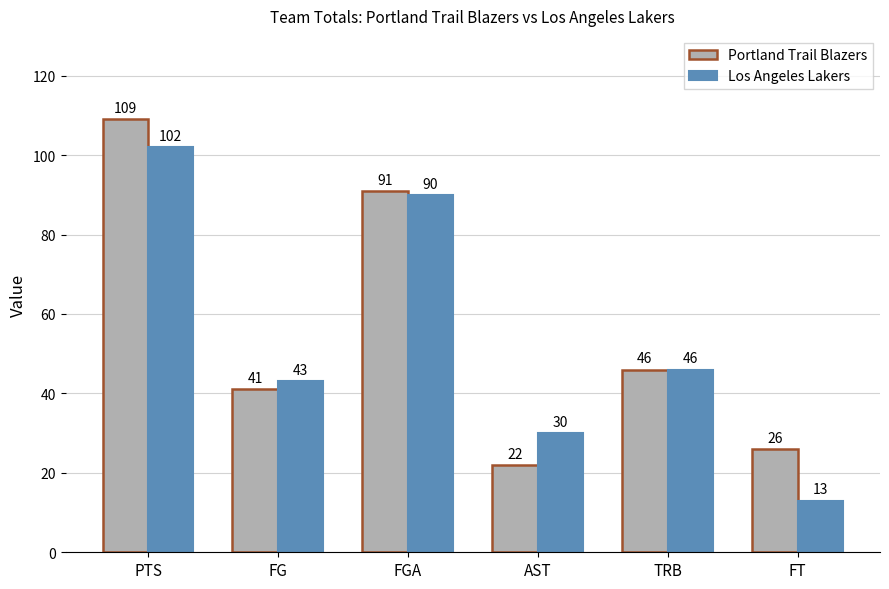

At PTS, list the series in order from largest to smallest.

Portland Trail Blazers, Los Angeles Lakers